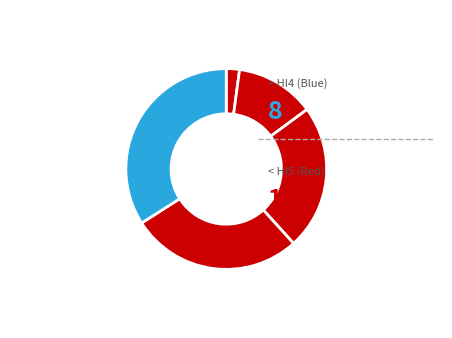

How many slices are in this pie chart?

5